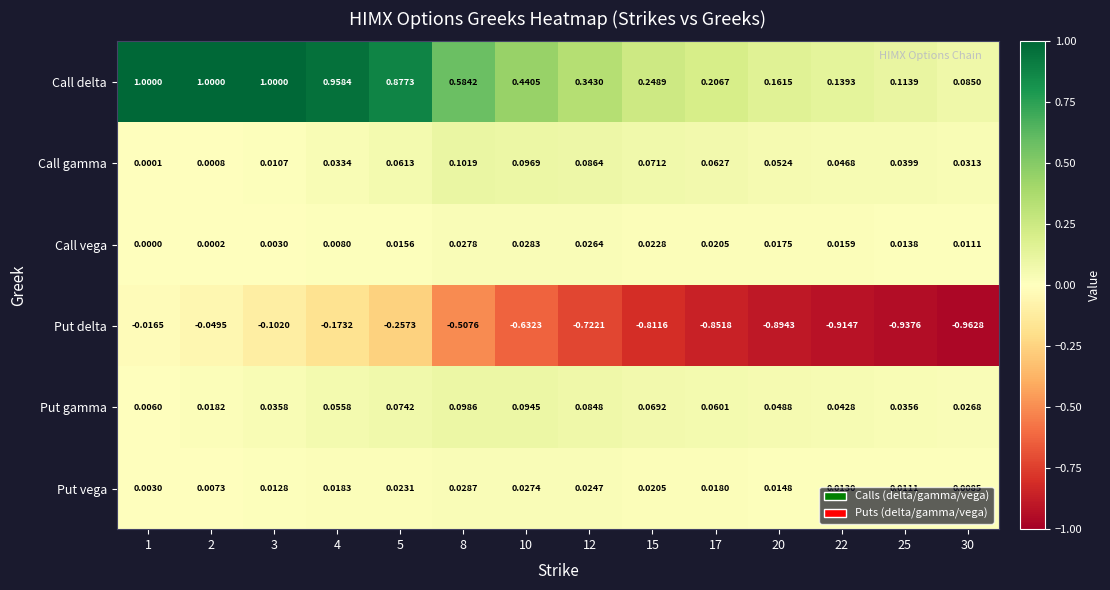

What is the difference between the highest and lowest values at 22?

1.1